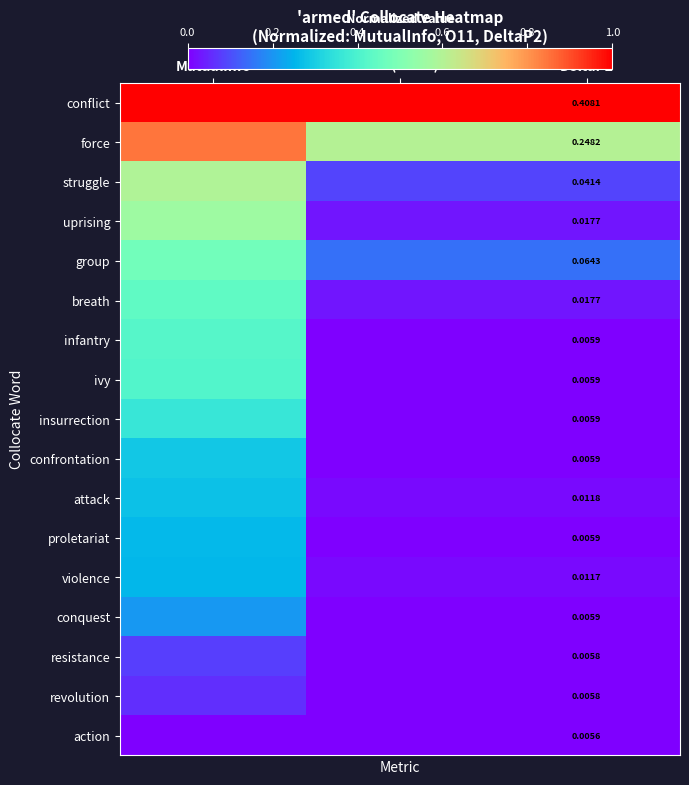

The value of confrontation at O11 (norm) is 0.0. True or false?

True